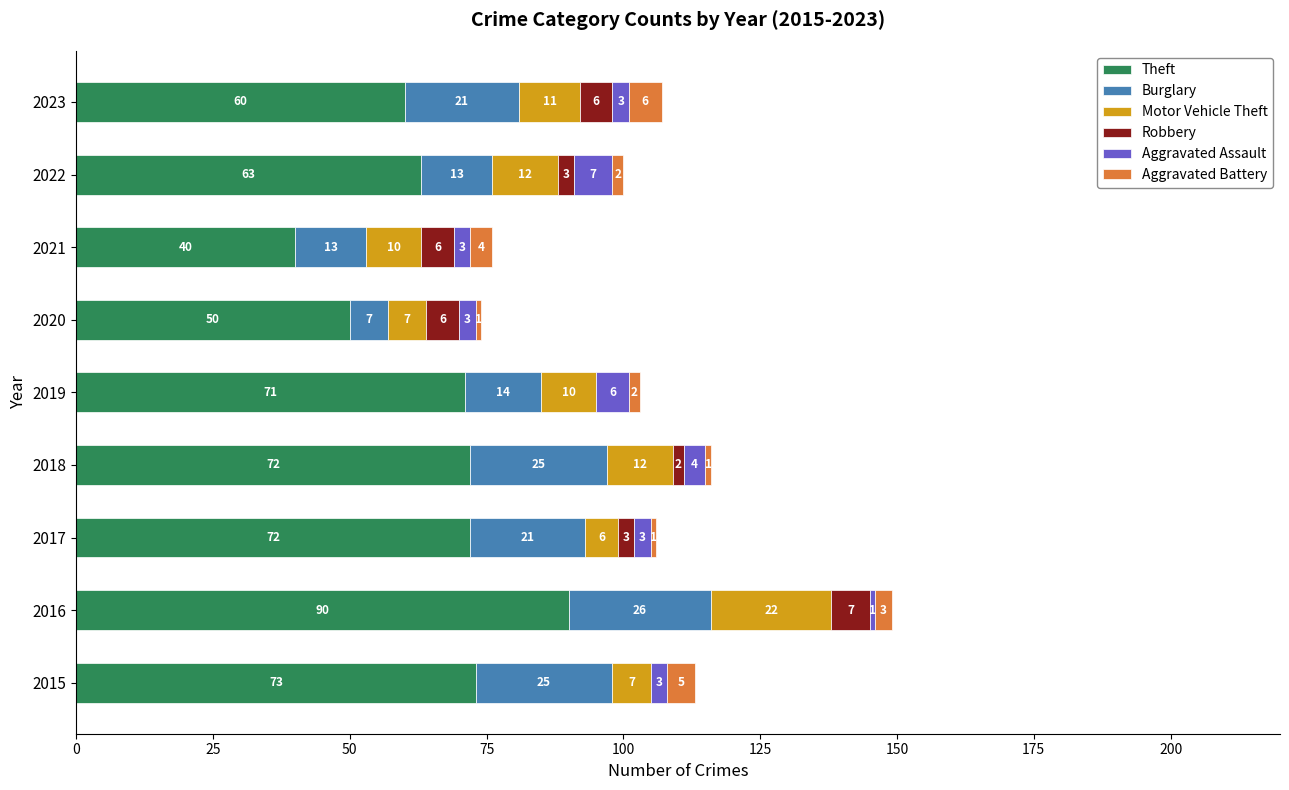

The value of Theft at 2017 is 72. True or false?

True